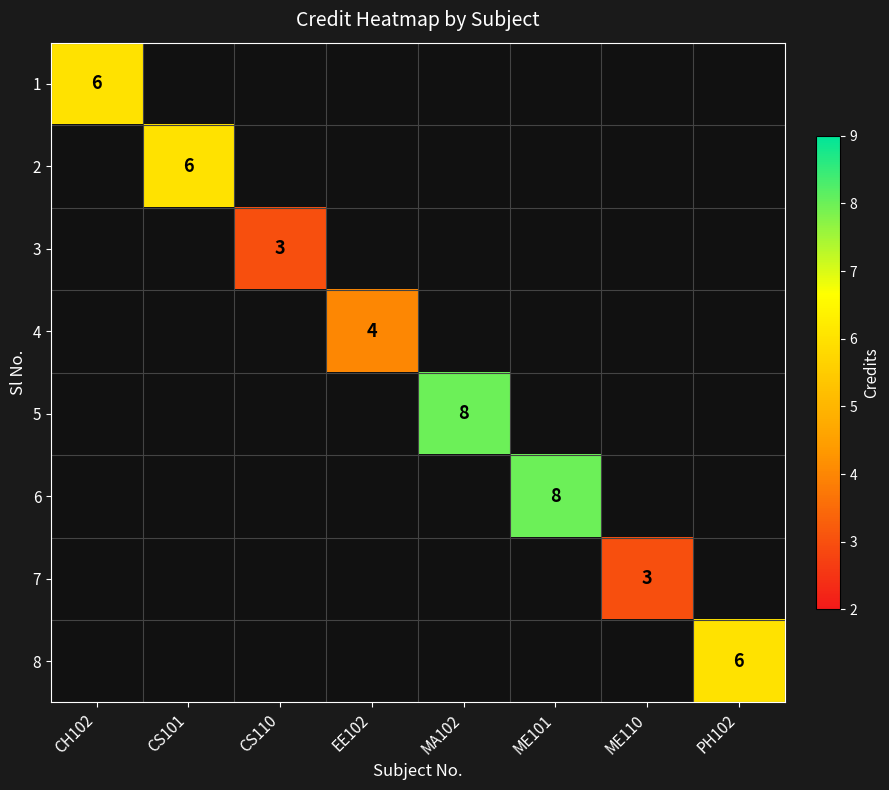

Between CS101 and CH102, which is larger?

CH102